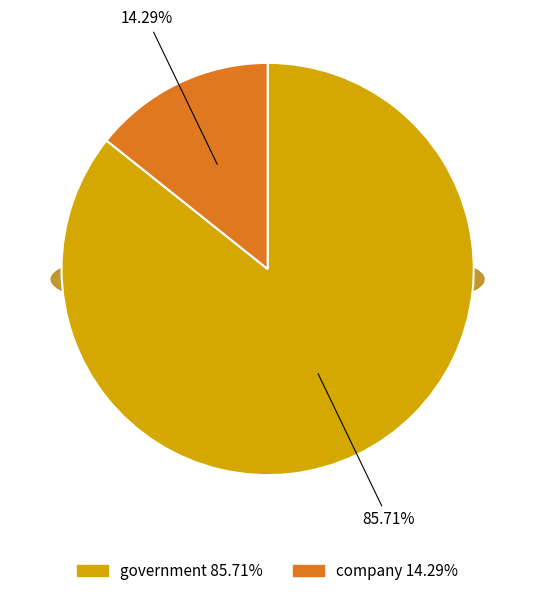

Which slice represents more than half of the pie?

government